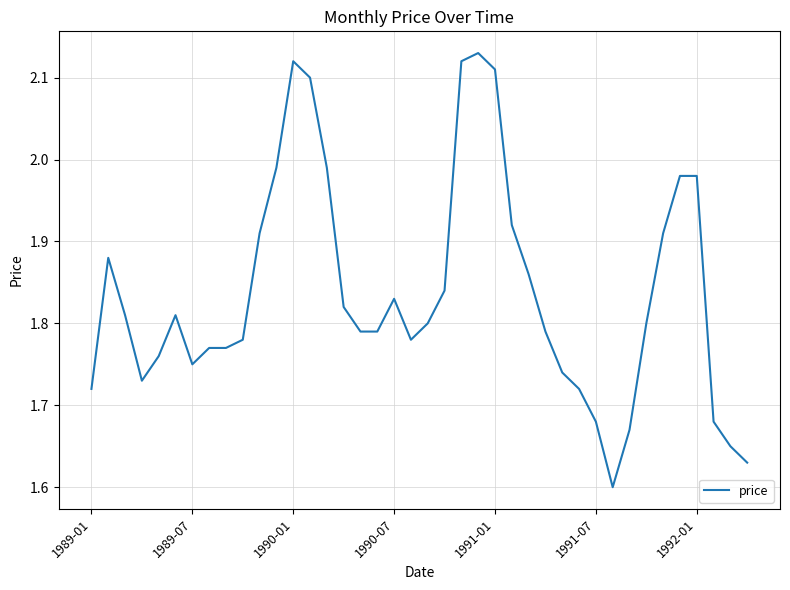

What is the difference between the maximum and minimum values?

0.5